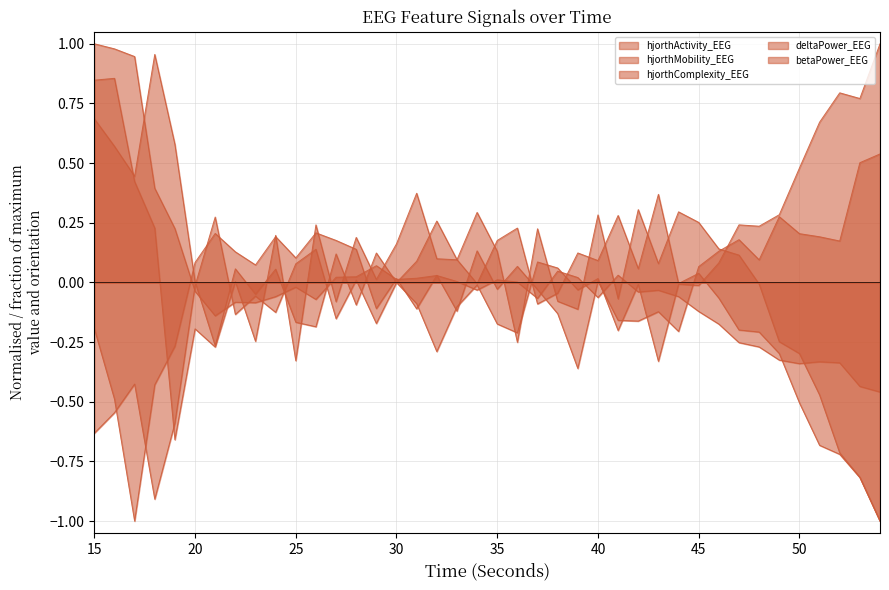

Rank the categories by hjorthActivity_EEG value from lowest to highest.

54, 53, 50, 52, 51, 49, 48, 47, 46, 21, 45, 23, 22, 26, 37, 40, 24, 44, 42, 20, 43, 34, 25, 36, 33, 35, 30, 31, 39, 27, 28, 32, 41, 38, 29, 19, 18, 17, 16, 15